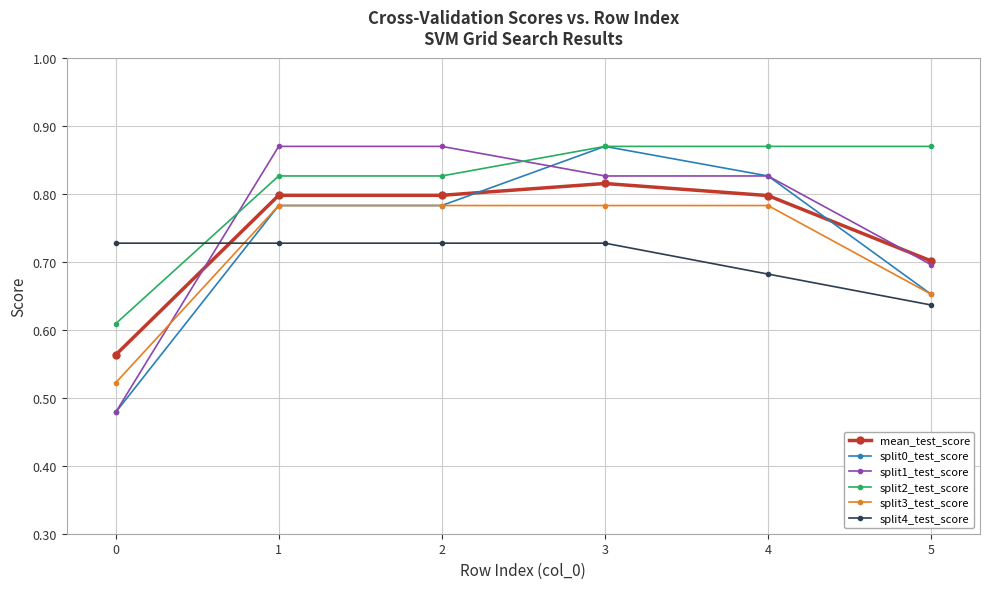

Is it true that split0_test_score equals 1.1 at 5?

False